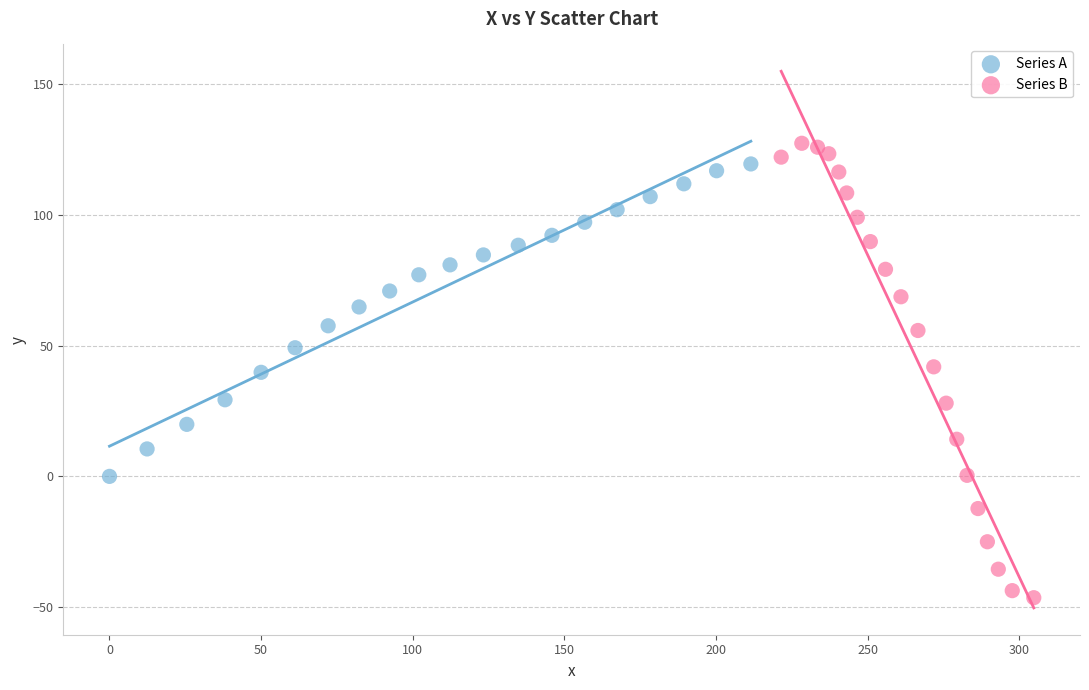

Which series has the widest spread of Y values?

Series B